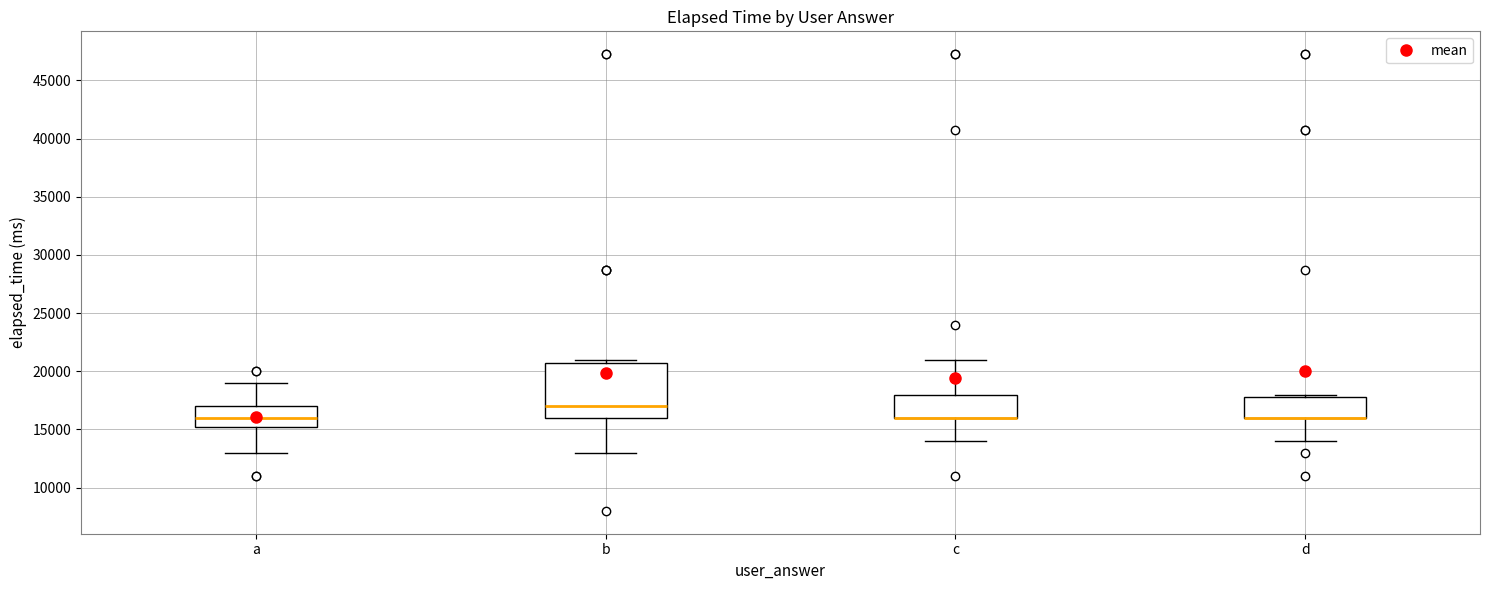

Reading left to right, transcribe this box plot: for each box, give where its median line is, the range the box spans, and where its two whiskers end, as read against the y-axis. The values are not printed on the chart, so give them approximately, as read against the axis.

a: median 16000, box 15500 to 17000, whiskers 13000 to 19000
b: median 17000, box 16000 to 21000, whiskers 13000 to 21000 (just above the box's upper edge)
c: median 16000 (drawn on the box's lower edge), box 16000 to 18000, whiskers 14000 to 21000
d: median 16000 (drawn on the box's lower edge), box 16000 to 18000, whiskers 14000 to 18000 (just above the box's upper edge)